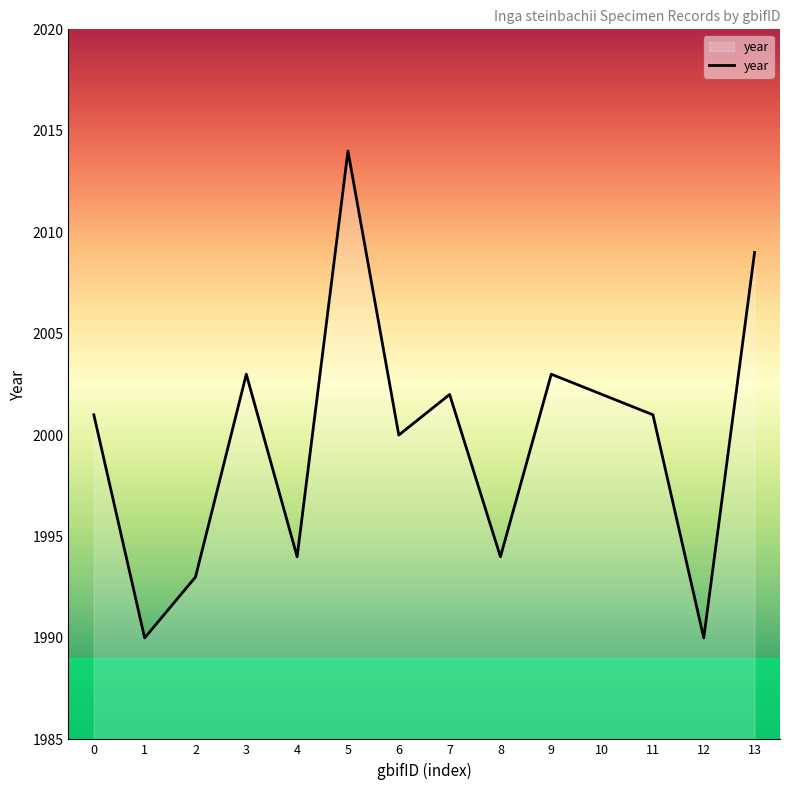

At which category does the data reach its first local valley?

1